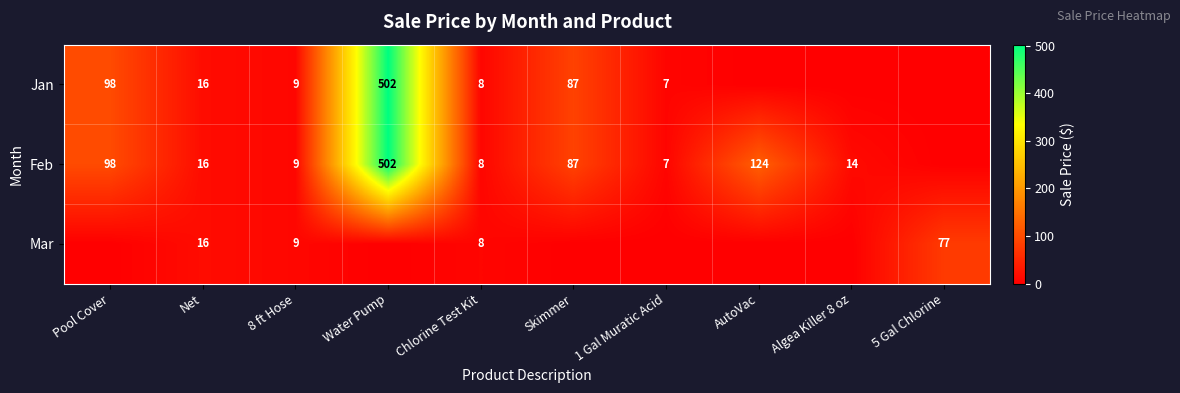

What is the total value across all series at 8 ft Hose?

27